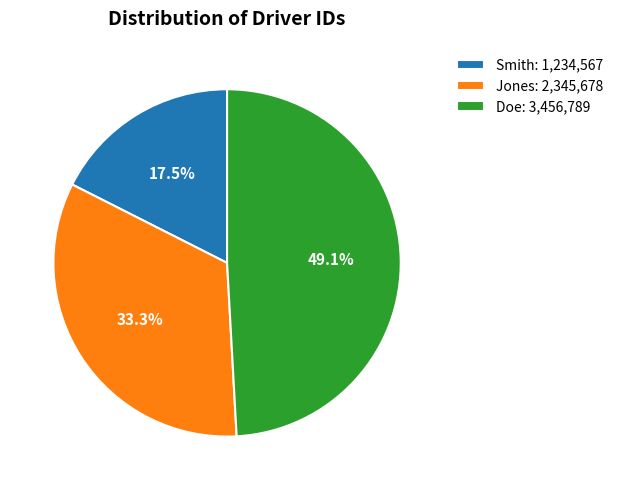

The Doe slice represents 41% of the pie. True or false?

False